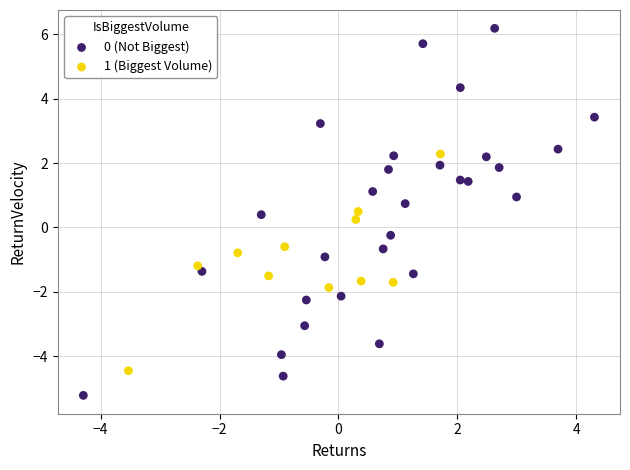

Which series reaches the minimum Y coordinate?

0 (Not Biggest)